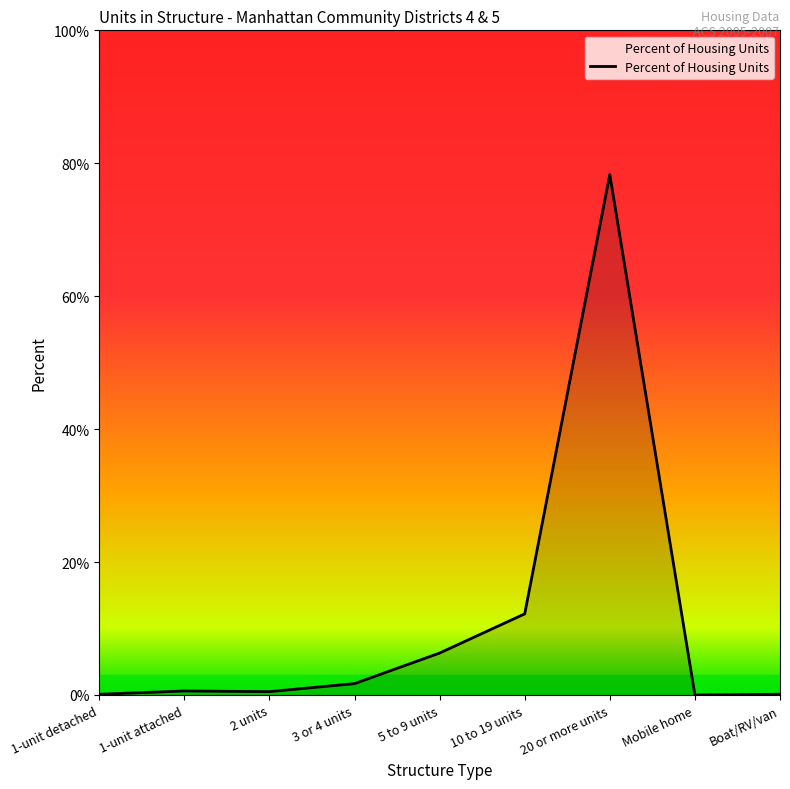

Reading right to left, transcribe all the data shown in this chart.

Boat/RV/van=0.0	Mobile home=0.0	20 or more units=0.8	10 to 19 units=0.1	5 to 9 units=0.1	3 or 4 units=0.0	2 units=0.0	1-unit attached=0.0	1-unit detached=0.0